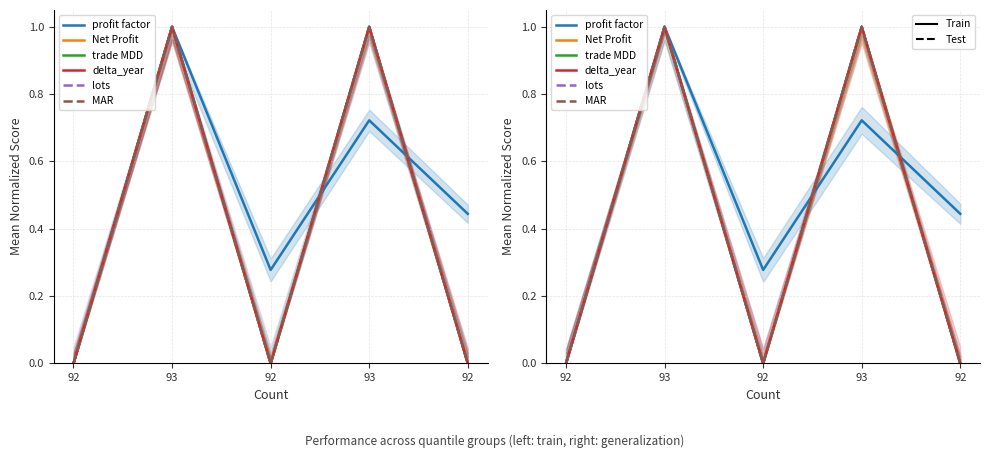

How many lines are shown in the chart?

6